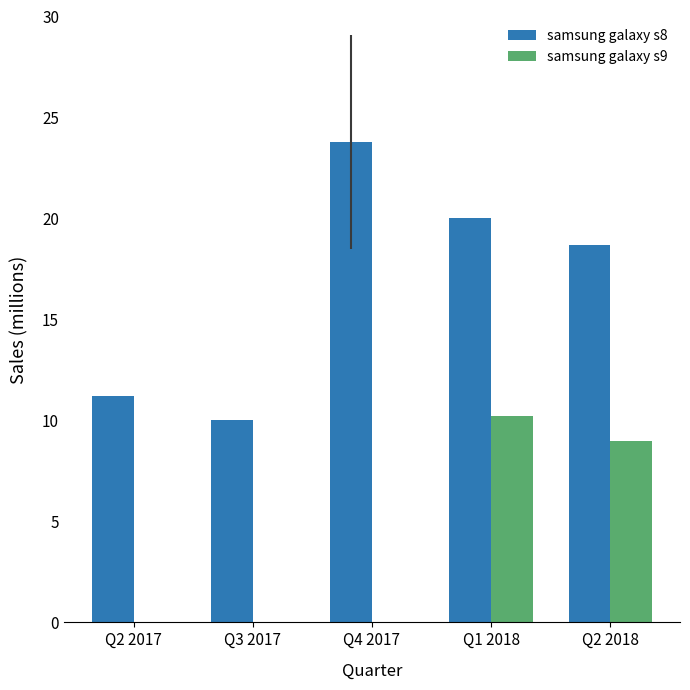

What is the total value across all series at Q3 2017?

10.0